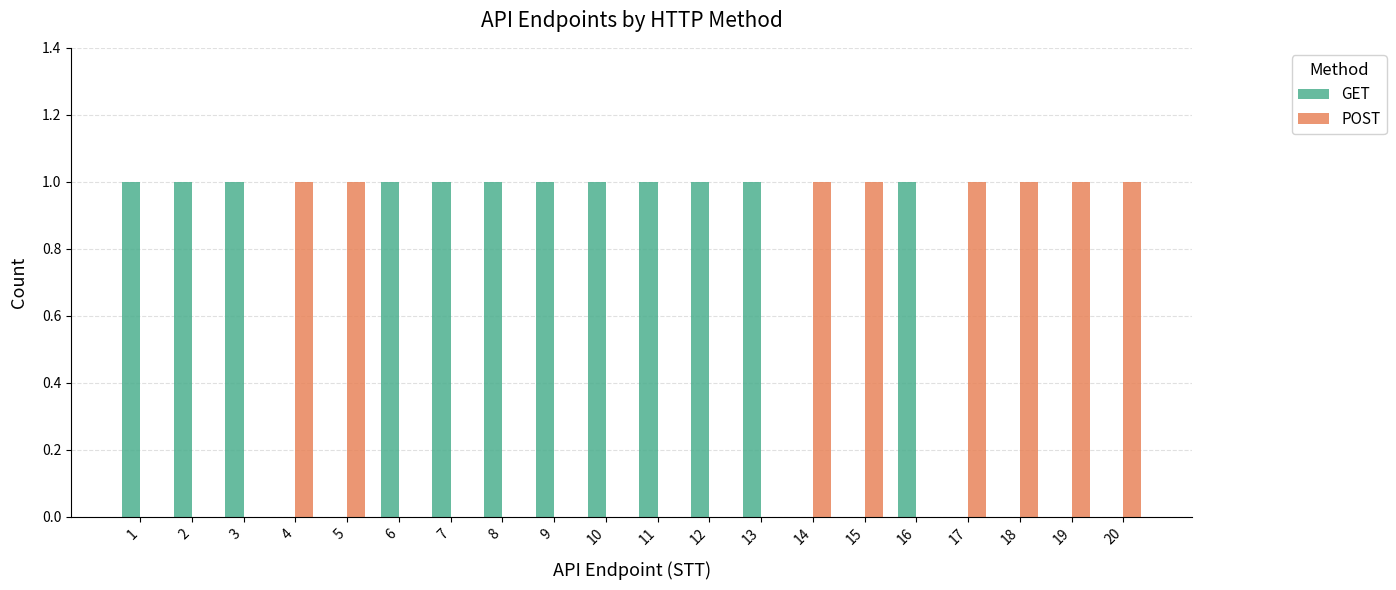

The value of POST at 17 is 1. True or false?

True